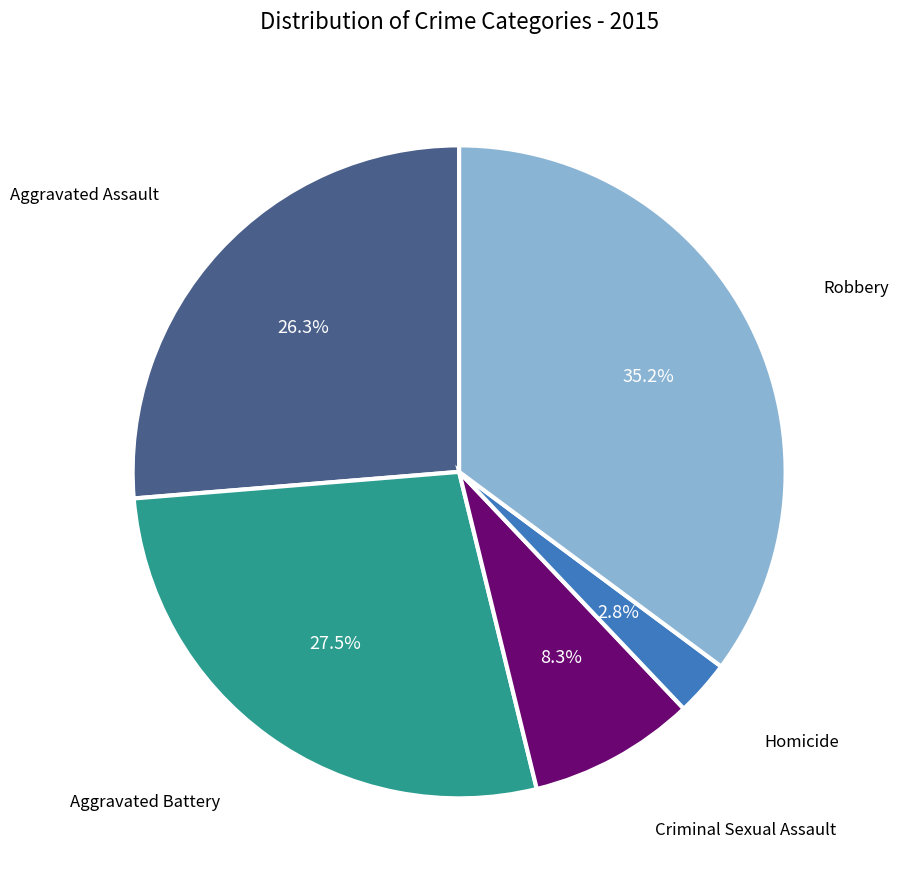

Does Homicide account for over 50% of the chart?

No